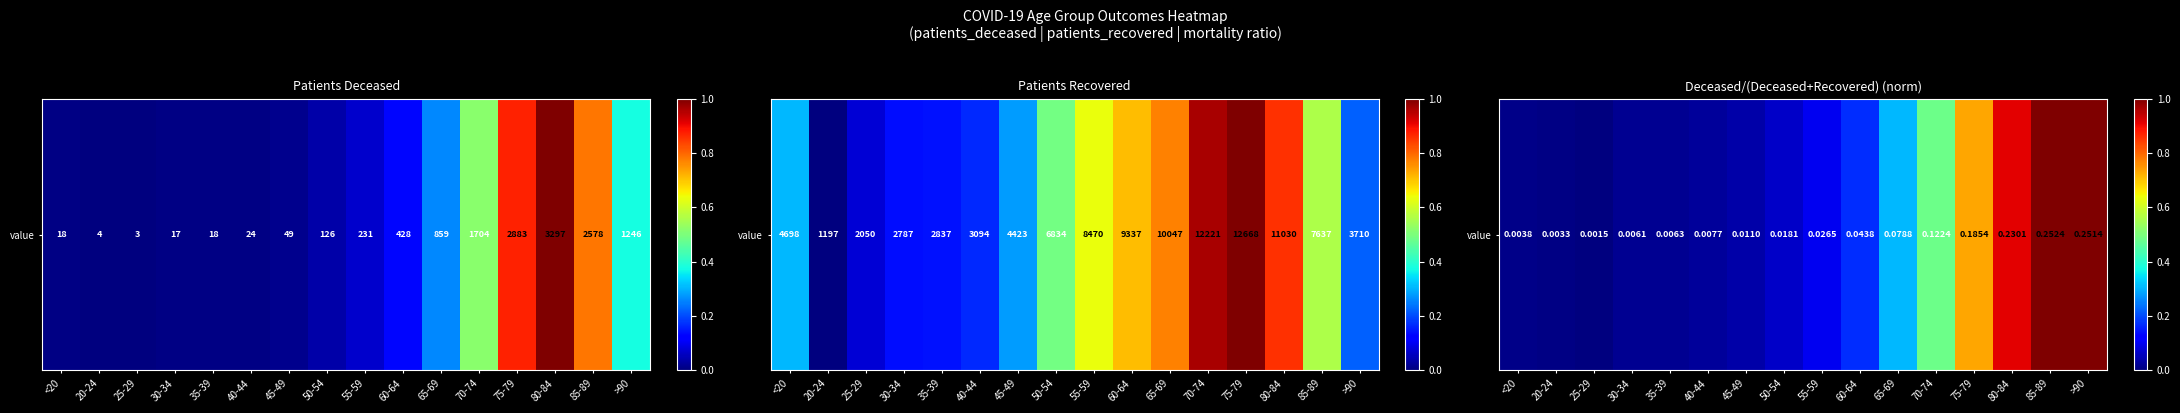

What is the difference between the values at 80-84 and 20-24?

0.9